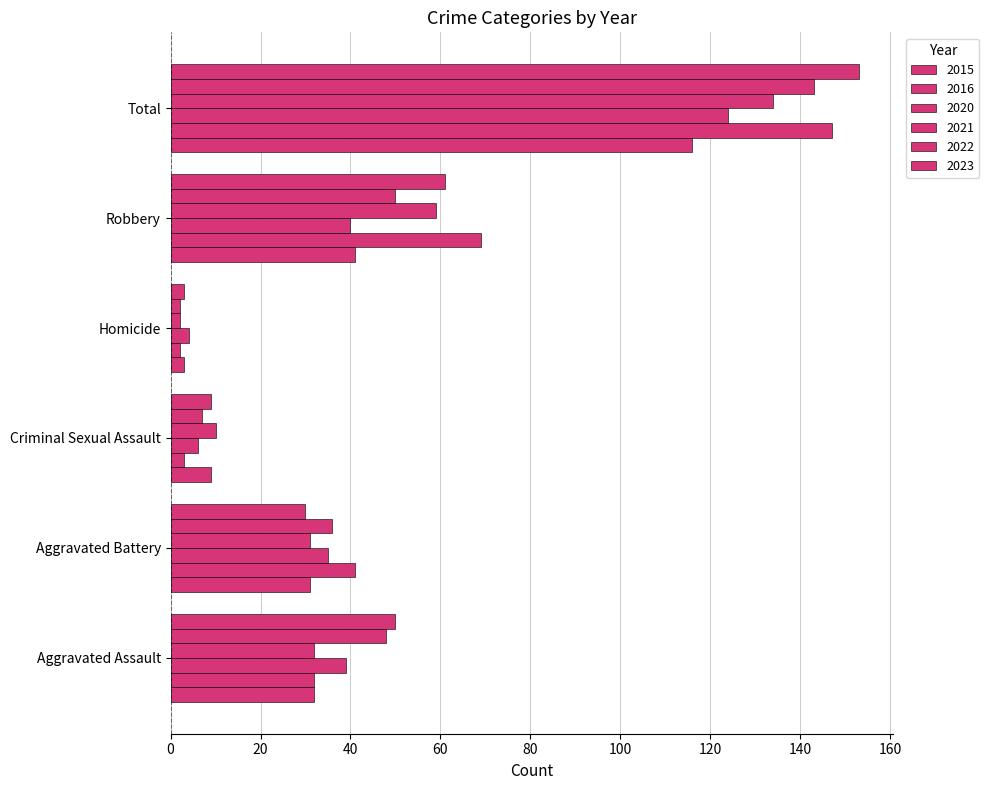

Which series has the largest total across all categories?

2023